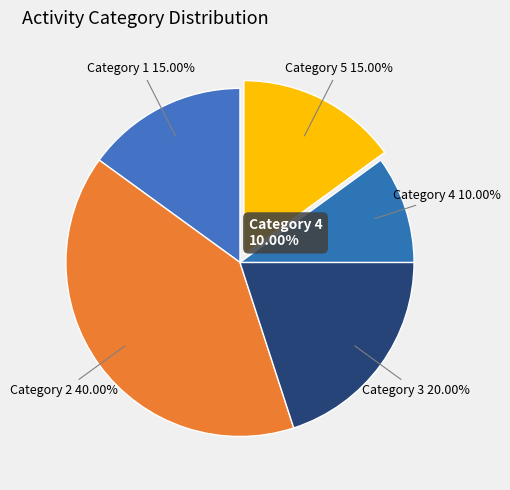

Rank the categories by value from lowest to highest.

4, 1, 5, 3, 2